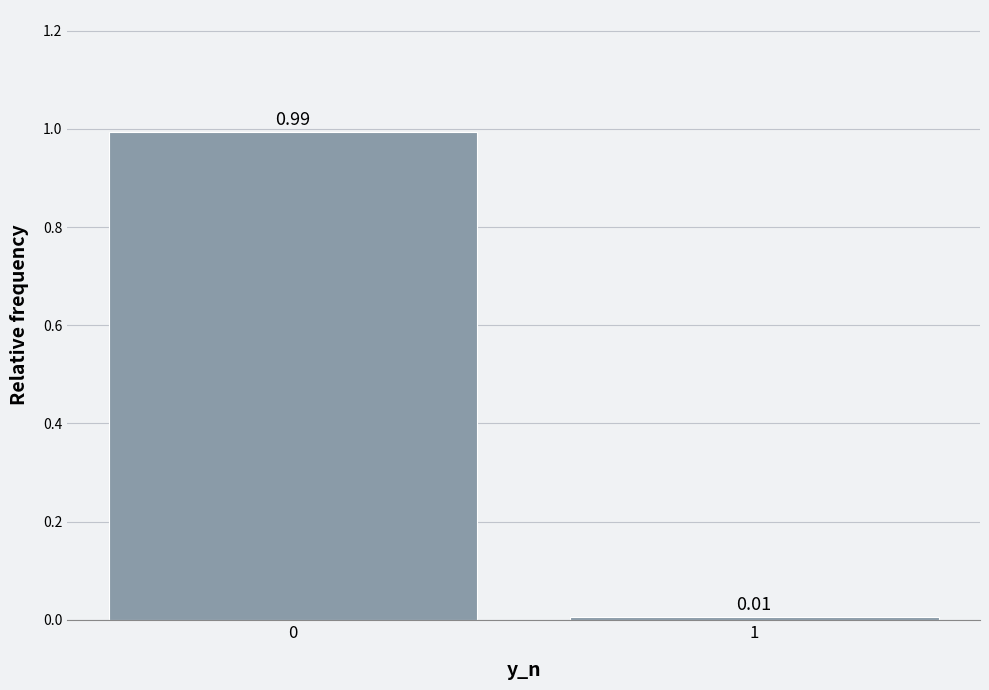

What is the change in value from 0 to 1?

-1.0